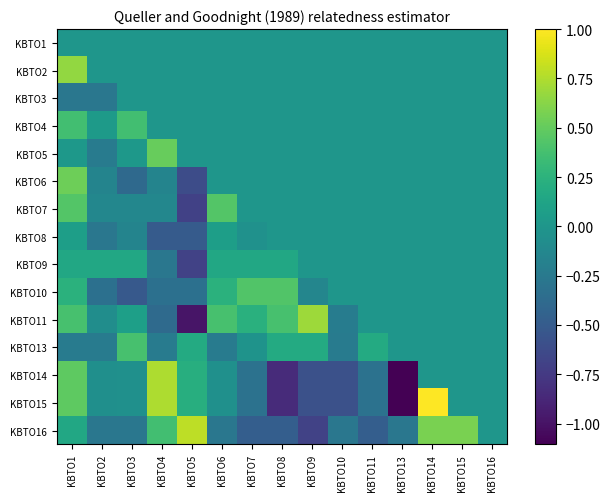

At how many categories does at least one series exceed 0?

12